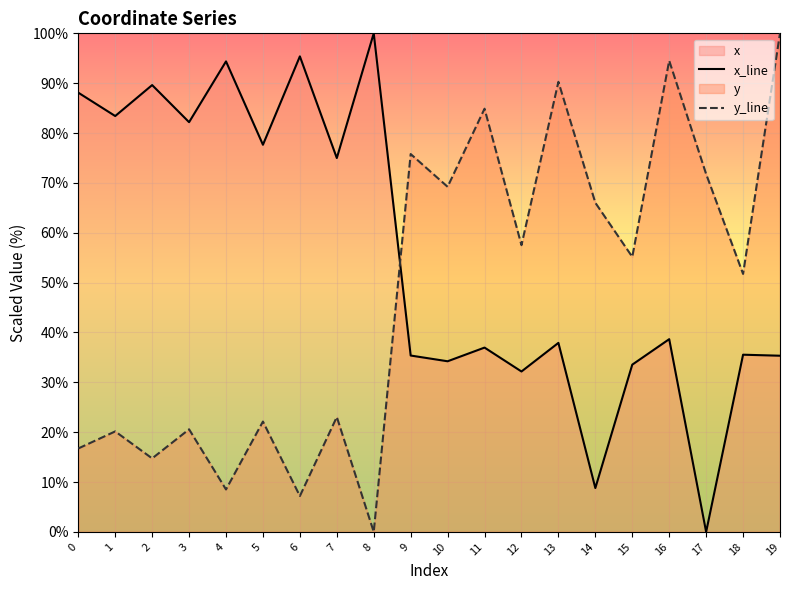

Is the value of y_line at 2 greater than the value of x_line at 18?

No